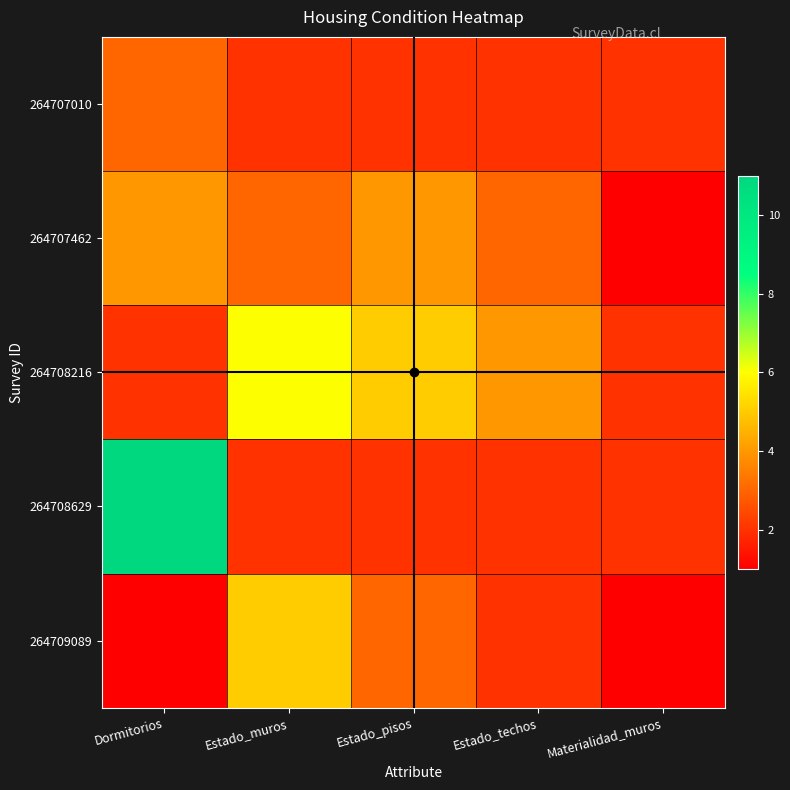

Reading left to right, transcribe all the data shown in this chart.

264707010: Dormitorios=3	Estado_muros=2	Estado_pisos=2	Estado_techos=2	Materialidad_muros=2
264707462: Dormitorios=4	Estado_muros=3	Estado_pisos=4	Estado_techos=3	Materialidad_muros=1
264708216: Dormitorios=2	Estado_muros=6	Estado_pisos=5	Estado_techos=4	Materialidad_muros=2
264708629: Dormitorios=11	Estado_muros=2	Estado_pisos=2	Estado_techos=2	Materialidad_muros=2
264709089: Dormitorios=1	Estado_muros=5	Estado_pisos=3	Estado_techos=2	Materialidad_muros=1